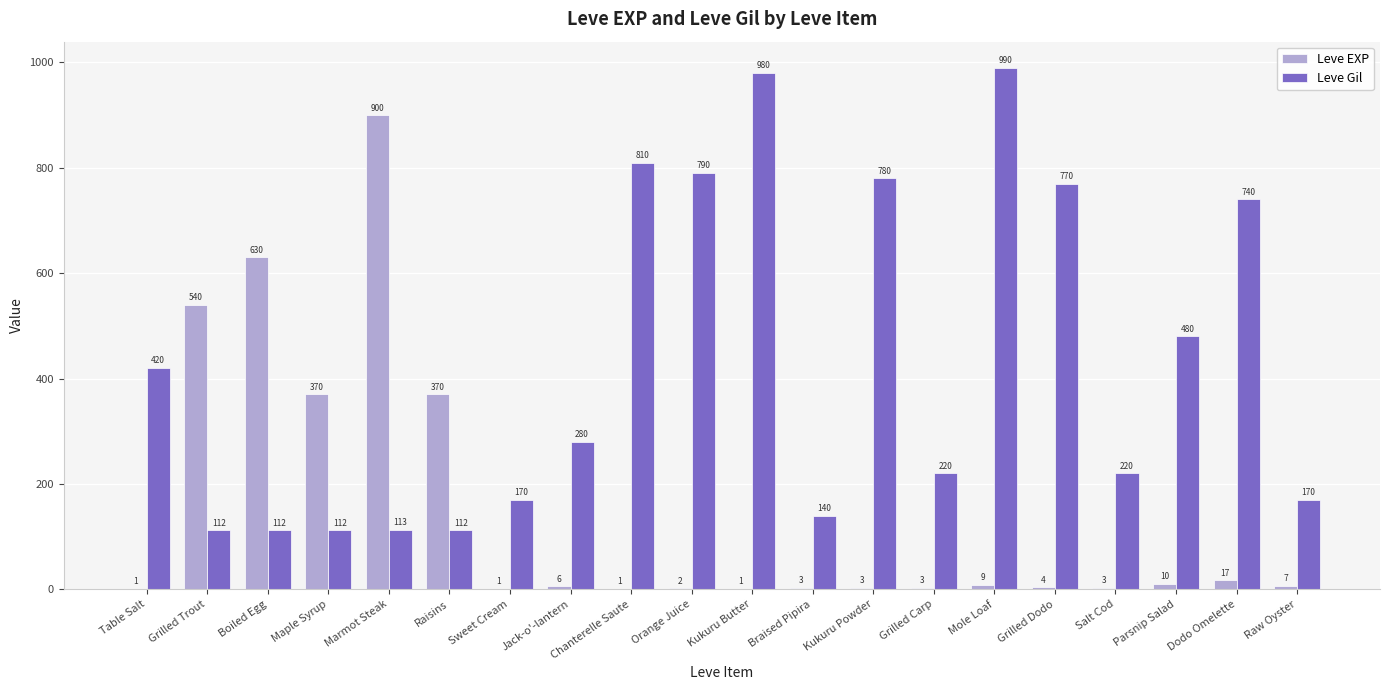

Between Chanterelle Saute and Braised Pipira, which series saw the biggest shift?

Leve Gil